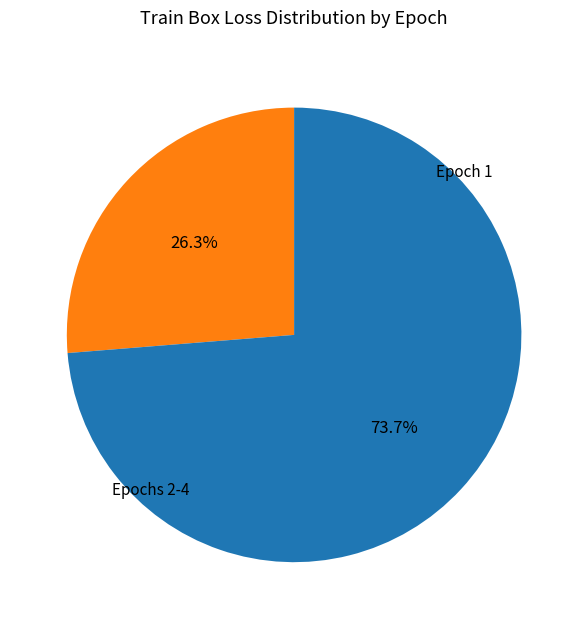

Does any single category account for the majority?

Yes